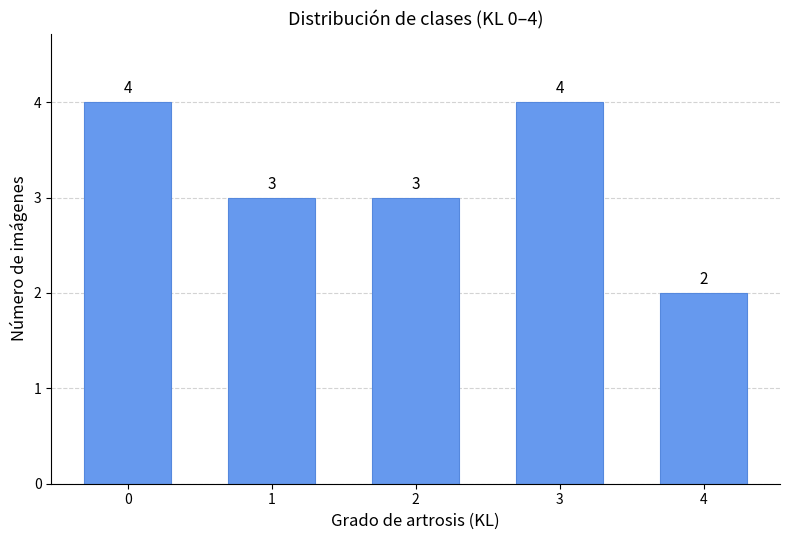

Reading left to right, extract all data points from this chart.

0=4	1=3	2=3	3=4	4=2